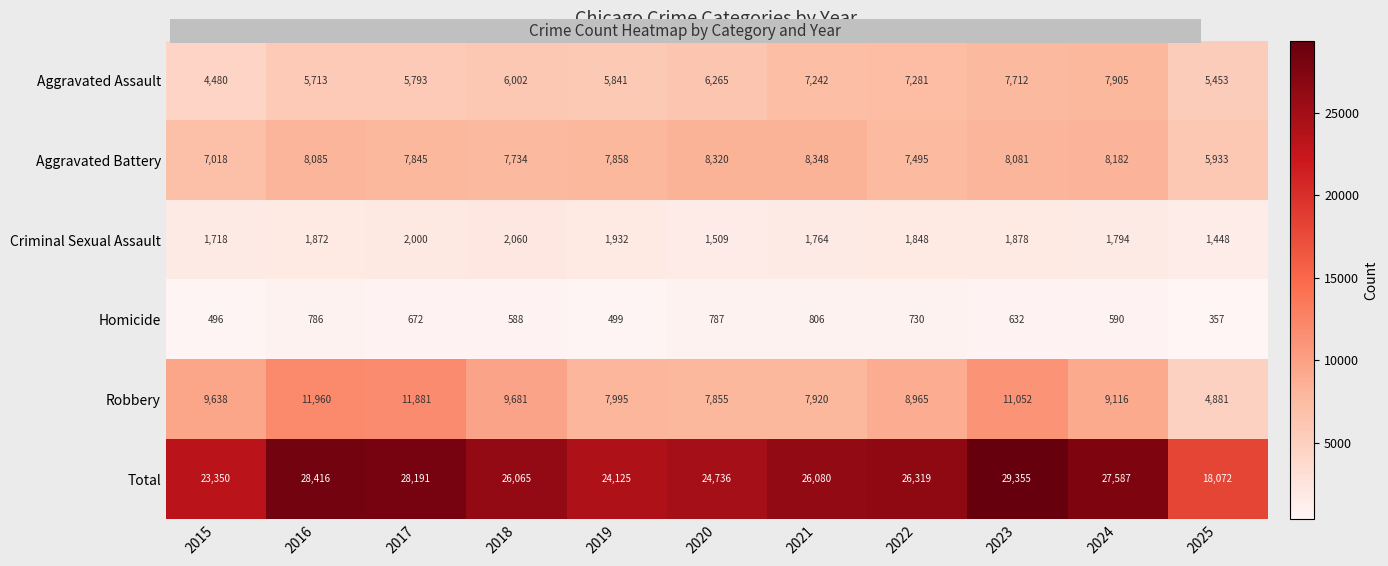

At how many categories does at least one series exceed 25130?

7